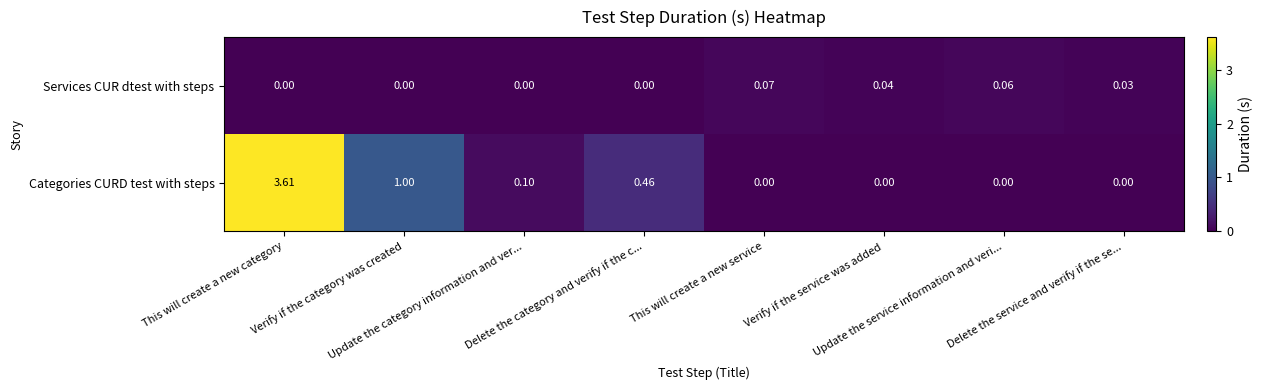

At which category is the sum across all series the highest?

This will create a new category